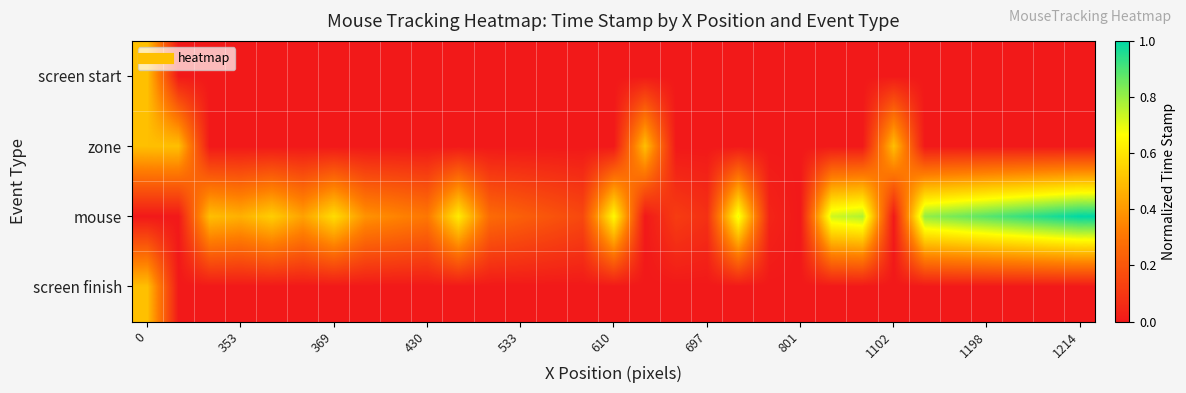

What is the maximum value shown in the chart?

1.0